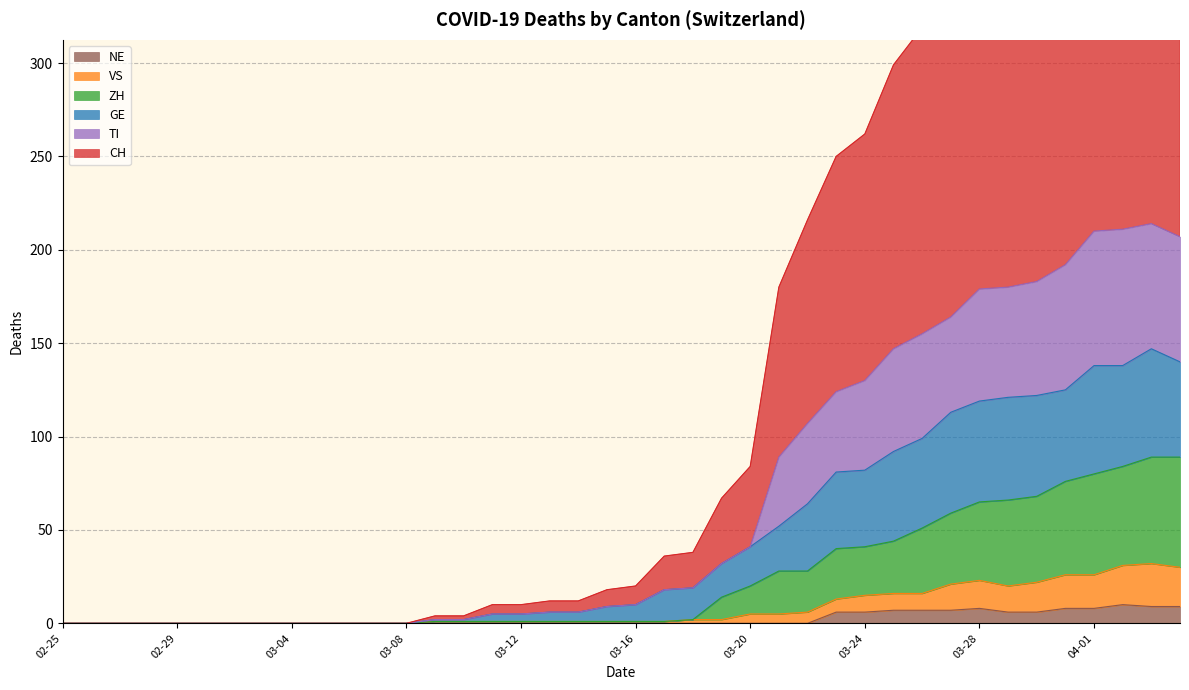

Which series has the largest total across all categories?

CH